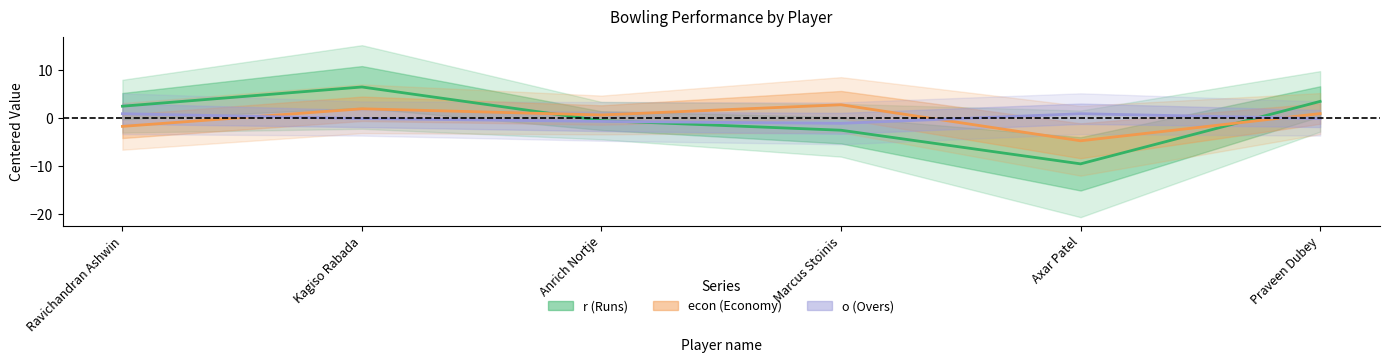

Where is the first local minimum for r (Runs)?

Axar Patel